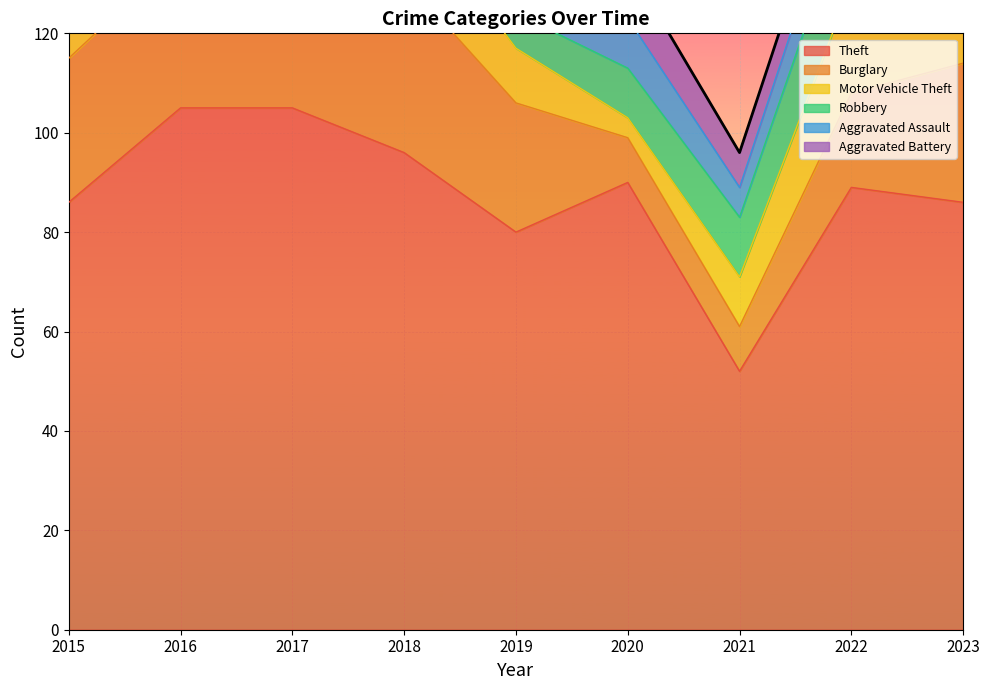

Which series has the widest spread of values?

Theft